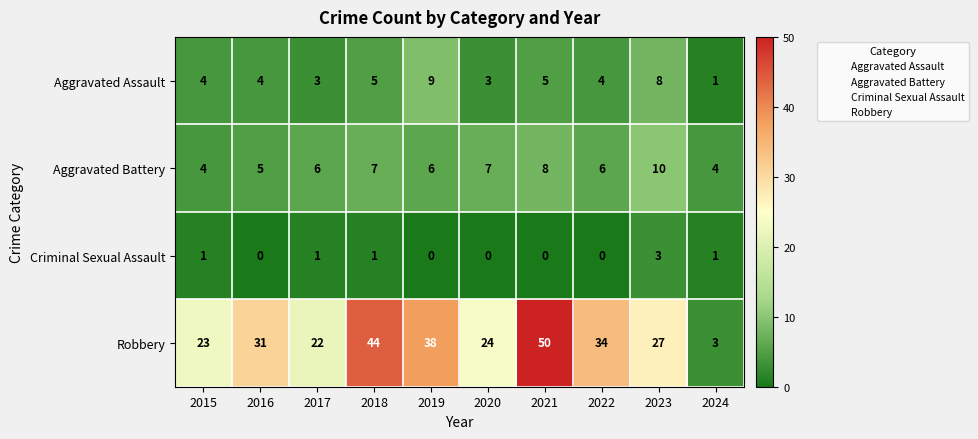

How many values in the Robbery series are below 31?

5